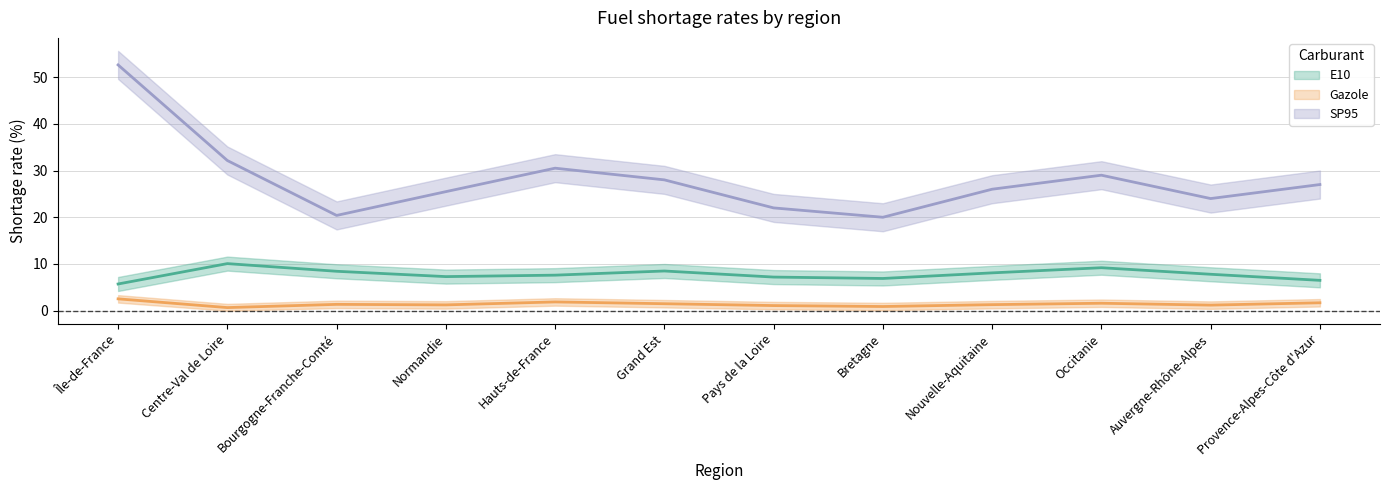

What are all the series names shown in the legend?

E10, Gazole, SP95